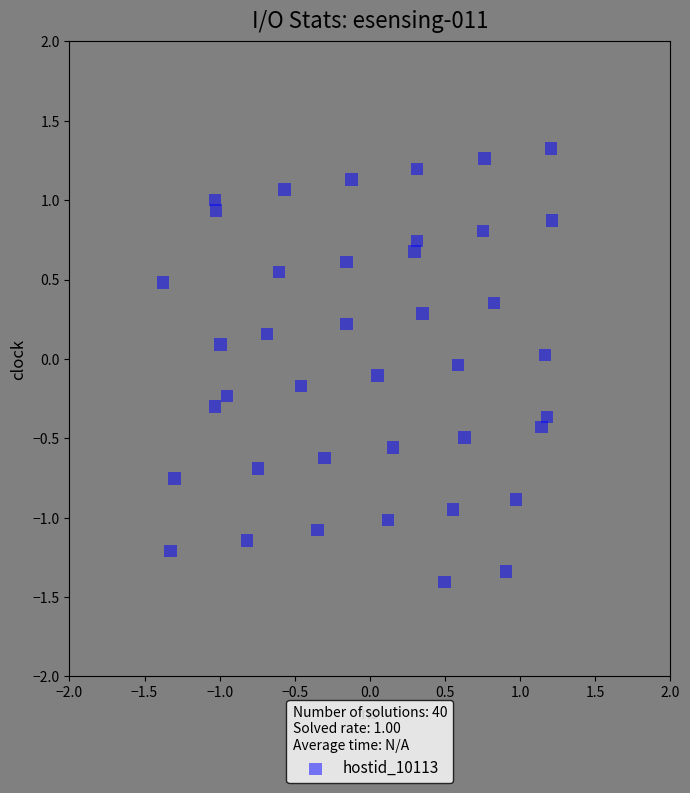

What is the range of Y values (max minus min)?

2.7